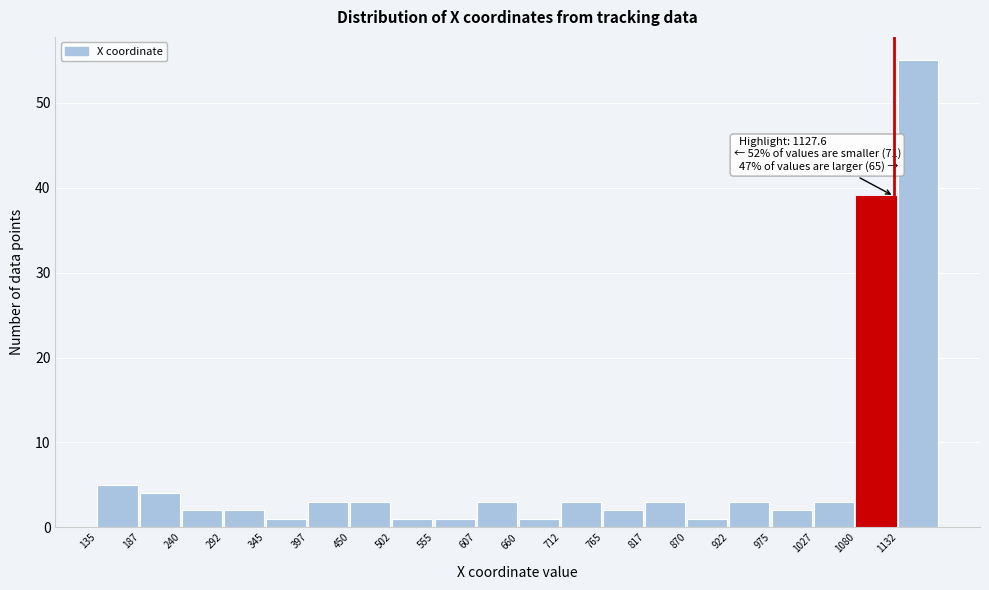

Over which range of the x-axis is the bar tallest?

1130 to 1190